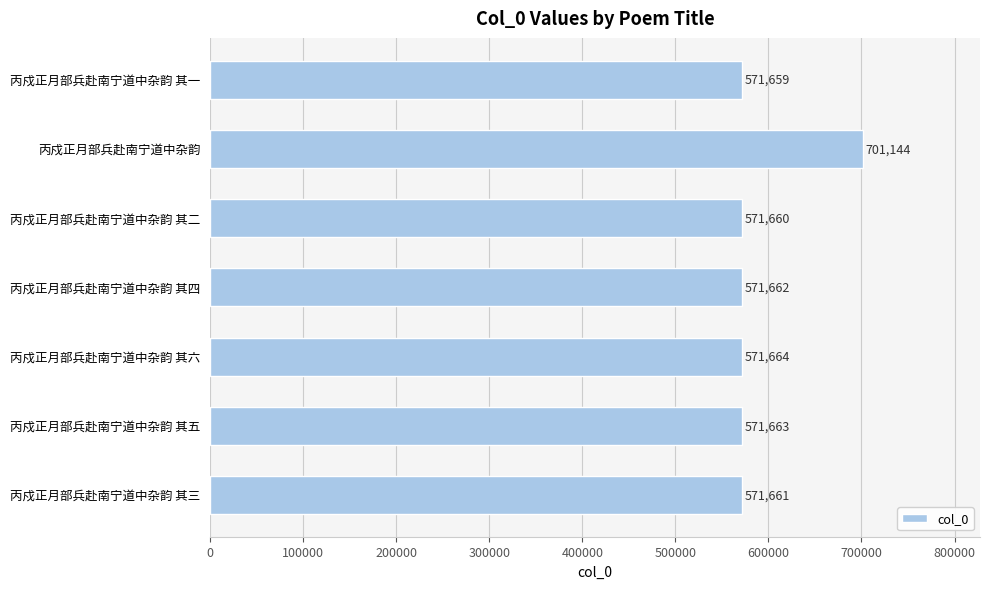

How many values are below 571662?

3